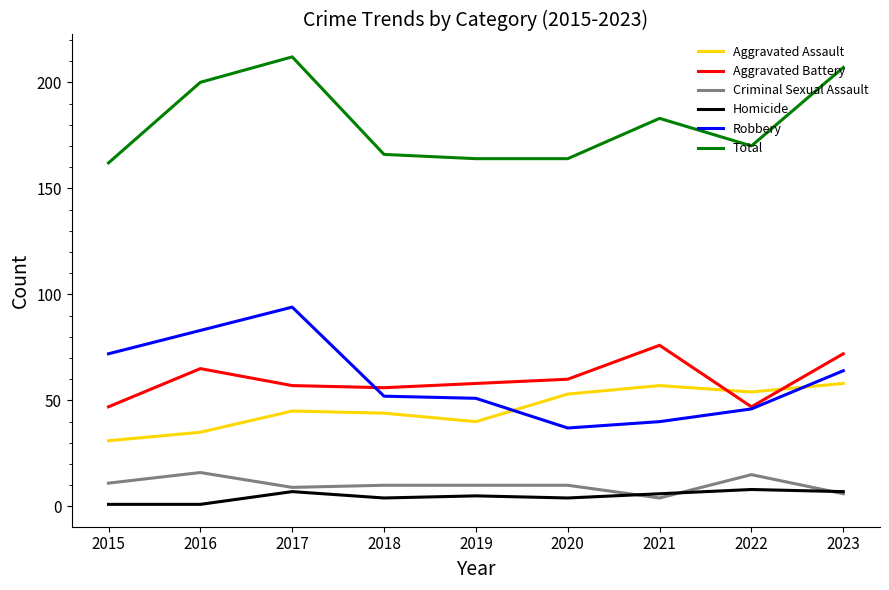

Reading left to right, extract all data points from this chart.

Aggravated Assault: 31	35	45	44	40	53	57	54	58
Aggravated Battery: 47	65	57	56	58	60	76	47	72
Criminal Sexual Assault: 11	16	9	10	10	10	4	15	6
Homicide: 1	1	7	4	5	4	6	8	7
Robbery: 72	83	94	52	51	37	40	46	64
Total: 162	200	212	166	164	164	183	170	207